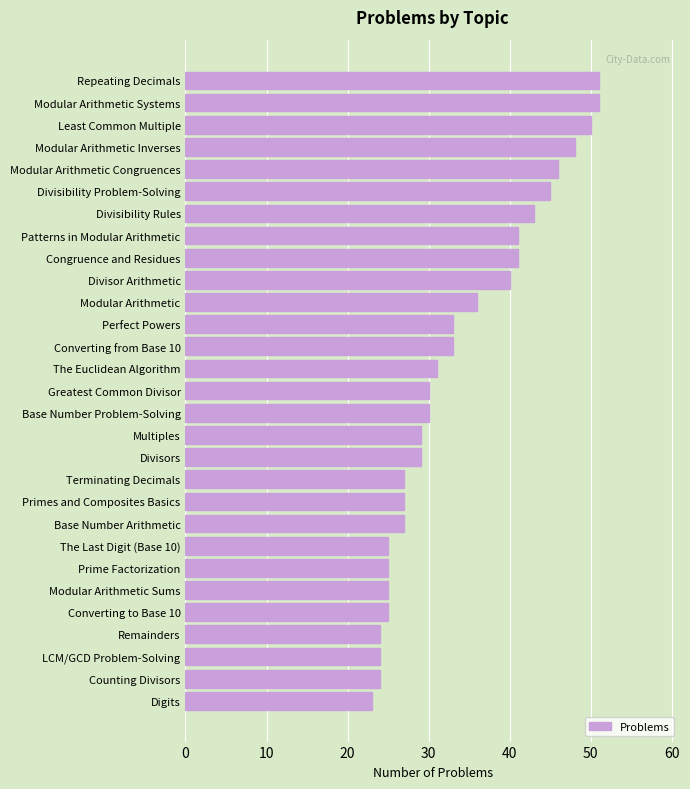

What is the sum of the values at Converting from Base 10 and LCM/GCD Problem-Solving?

57